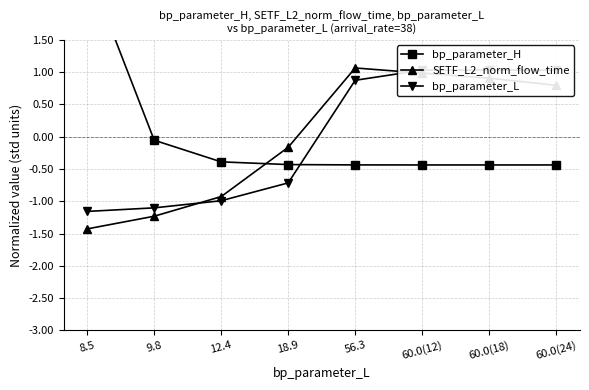

What is the difference between the second highest and minimum values in the bp_parameter_L series?

2.2